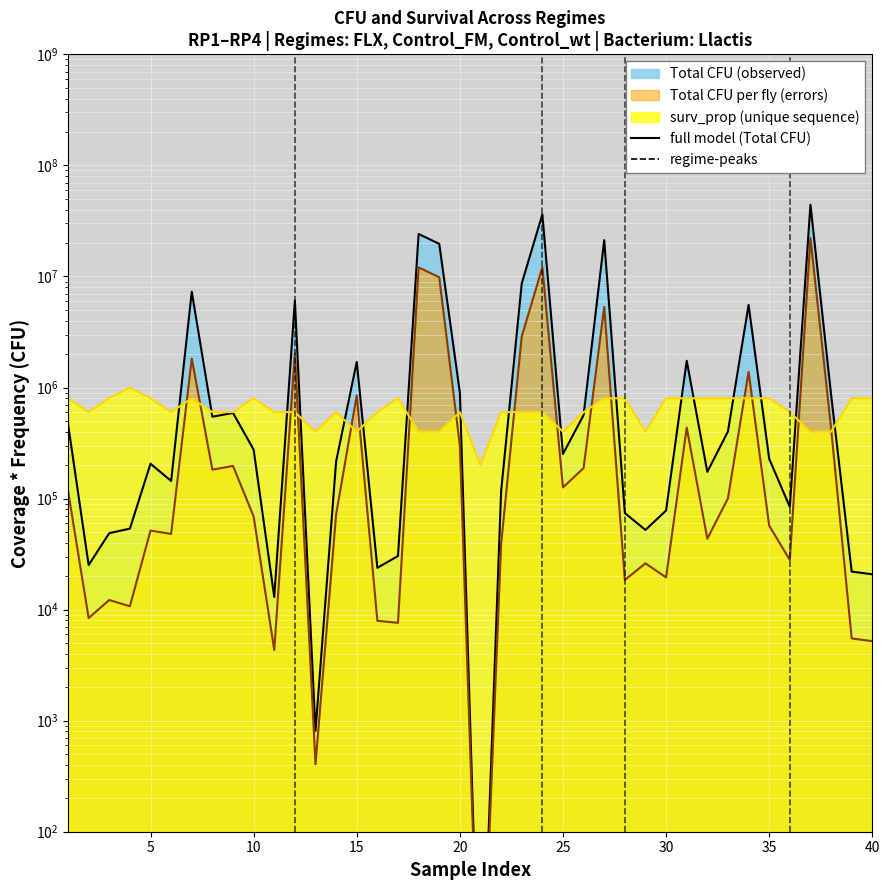

Reading left to right, what are all the values shown in this chart?

470000	25200	48800	53600	206000	144000	7280000	546000	590000	276000	13000	6060000	810	216000	1700000	23800	30400	24133321	19660000	900000	1	116000	8640000	36199982	252000	564000	21220000	74000	52200	78000	1740000	174000	402000	5540000	228000	84000	44240000	864000	22000	20800